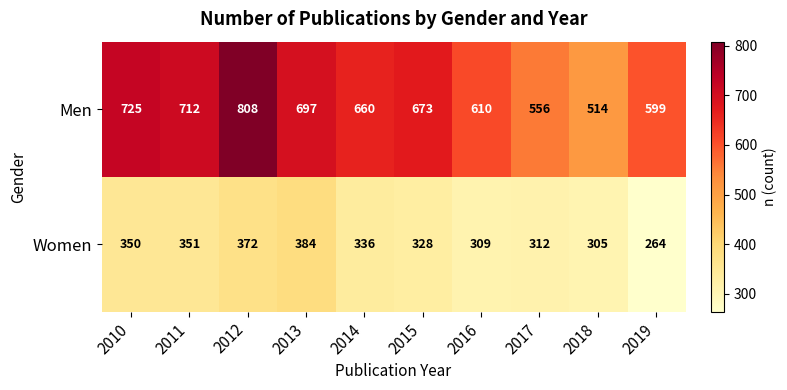

Reading right to left, what are all the values shown in this chart?

Men: 2019=599	2018=514	2017=556	2016=610	2015=673	2014=660	2013=697	2012=808	2011=712	2010=725
Women: 2019=264	2018=305	2017=312	2016=309	2015=328	2014=336	2013=384	2012=372	2011=351	2010=350